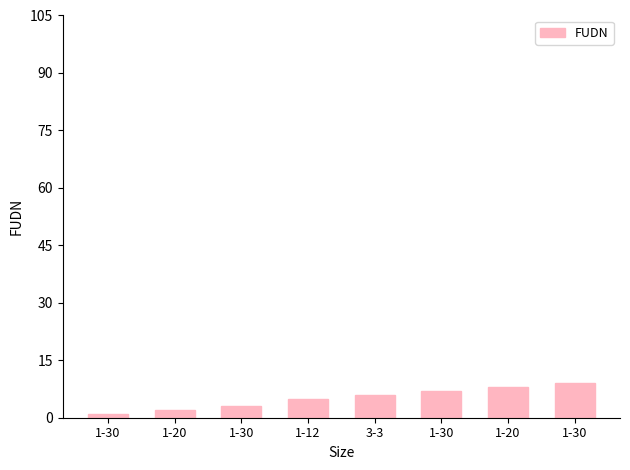

The value at 1-12 is 9. True or false?

False